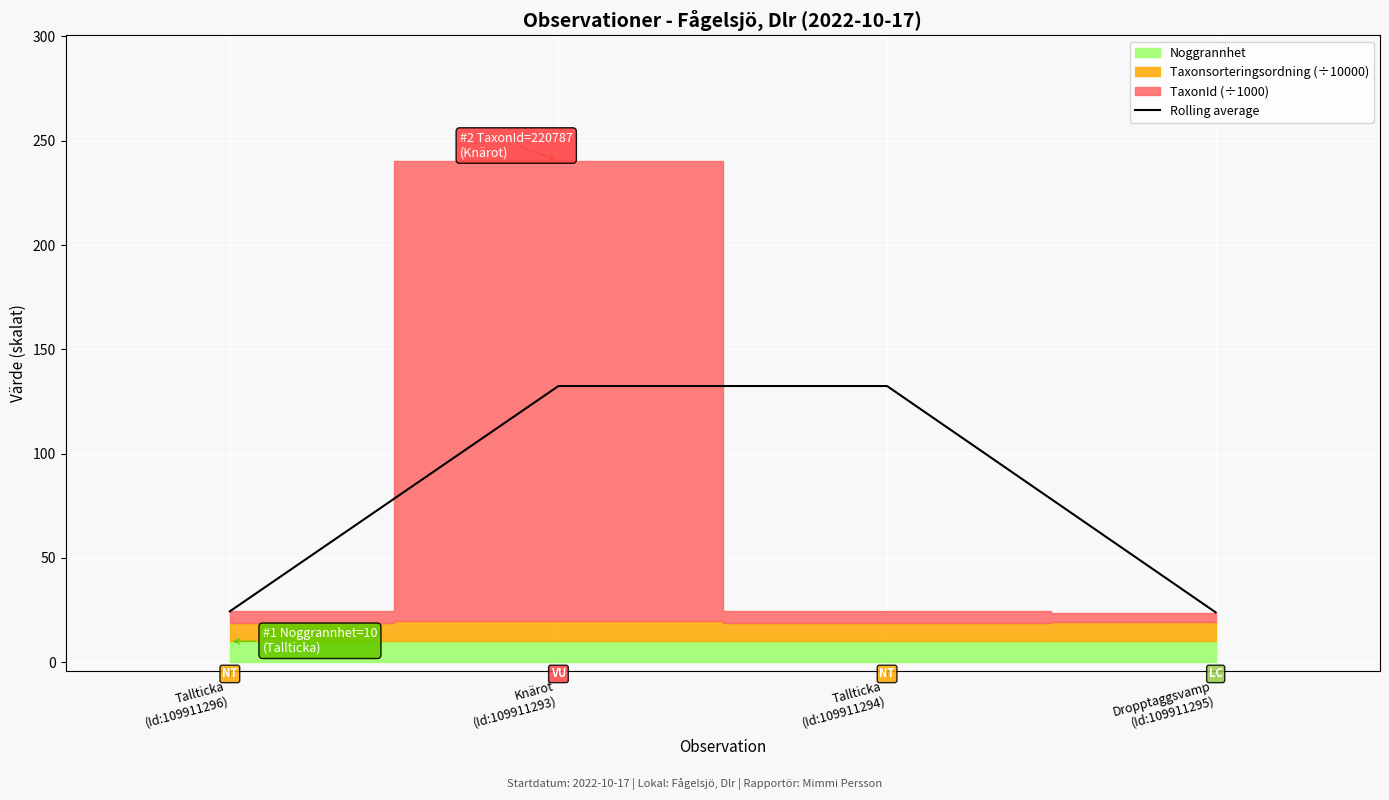

What is the lowest value of the Rolling average series?

23.9